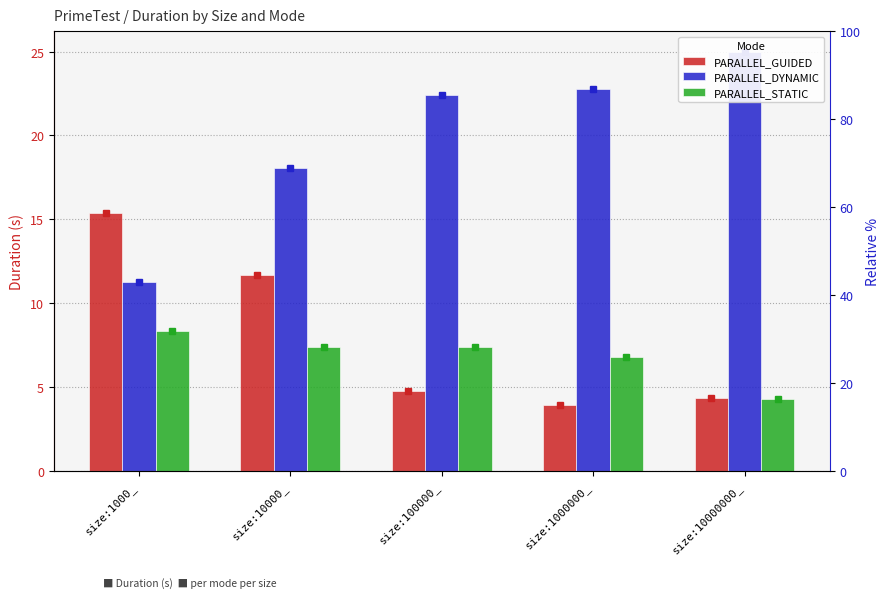

How many values in the PARALLEL_STATIC series are below 7?

2